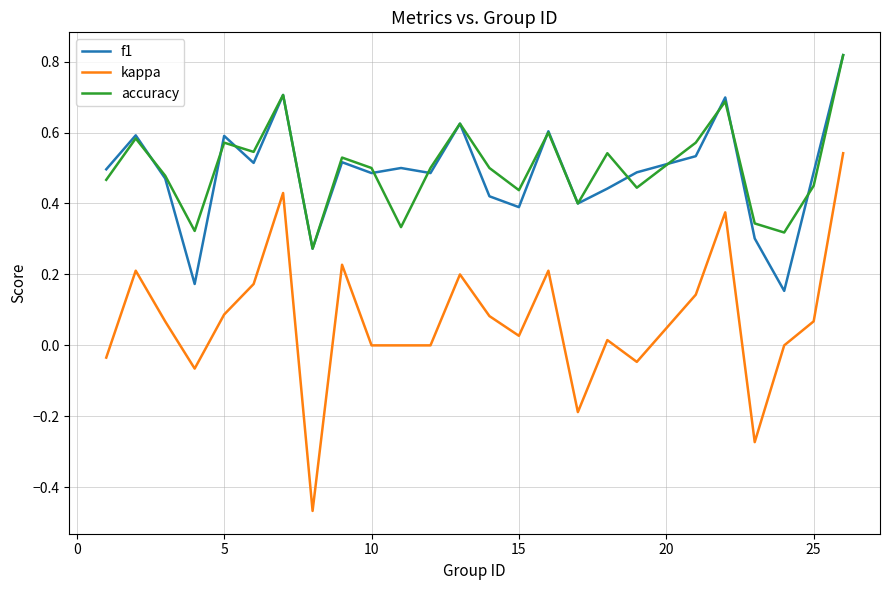

Which series has the widest spread of values?

kappa